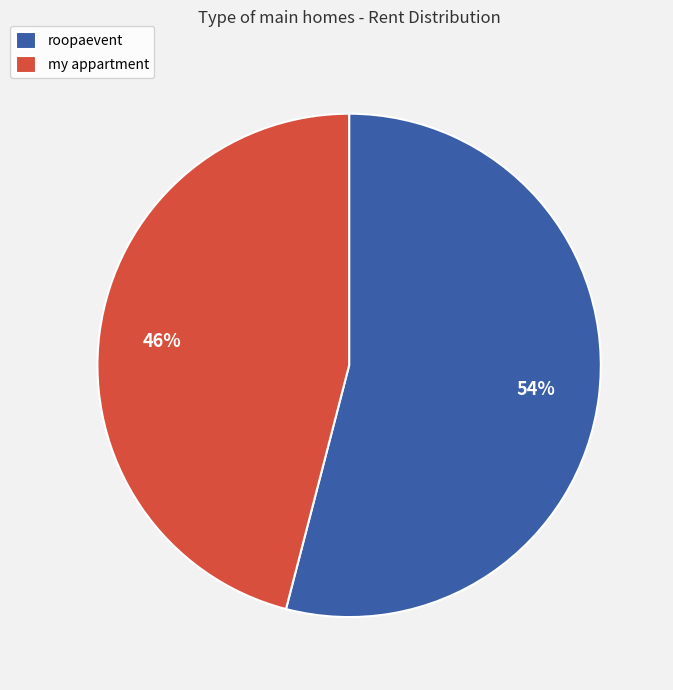

To the nearest percent, what is the average slice percentage?

50%